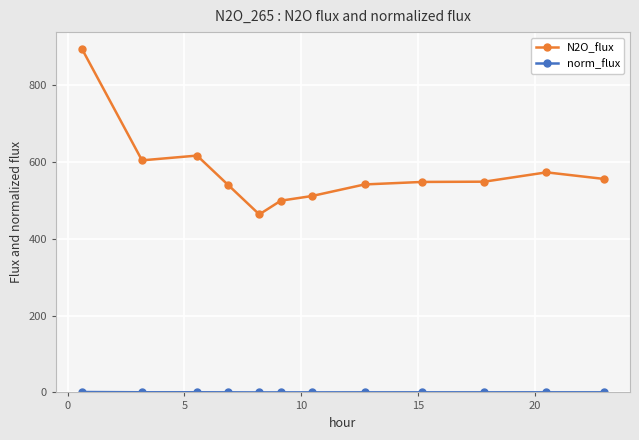

What is the average value of the N2O_flux series?

574.2